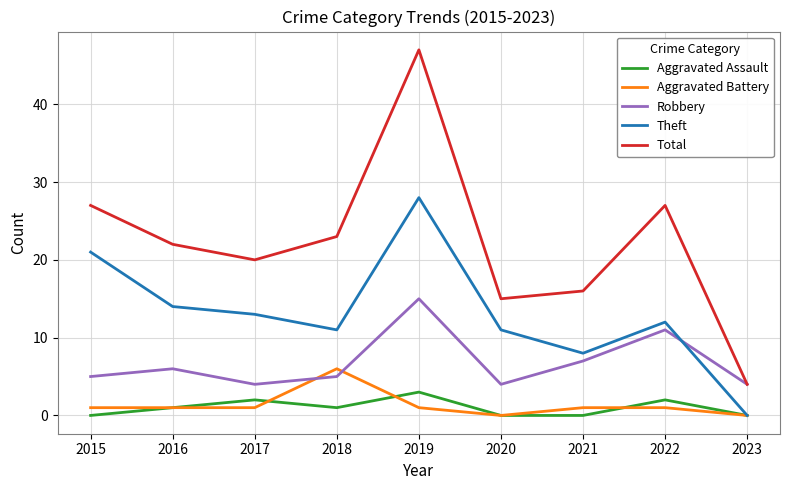

Rank the series by their maximum value, from lowest to highest.

Aggravated Assault, Aggravated Battery, Robbery, Theft, Total